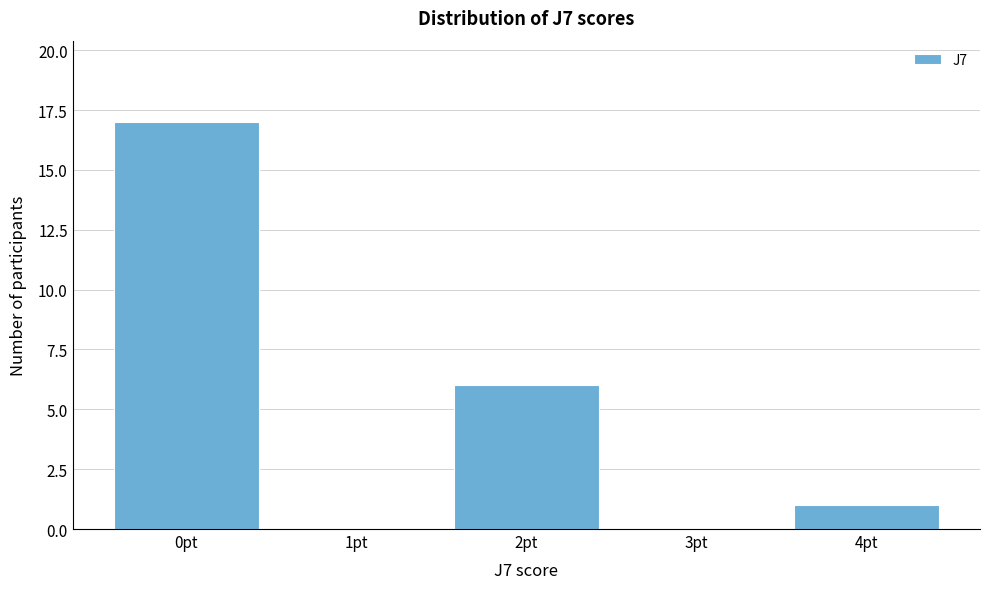

Reading left to right, list every bar in this chart as the range it spans on the x-axis followed by its height. The values are not printed on the chart, so give them approximately, as read against the axis.

-0.5 to 0.5: 17
0.5 to 1.5: 0
1.5 to 2.5: 6
2.5 to 3.5: 0
3.5 to 4.5: 1